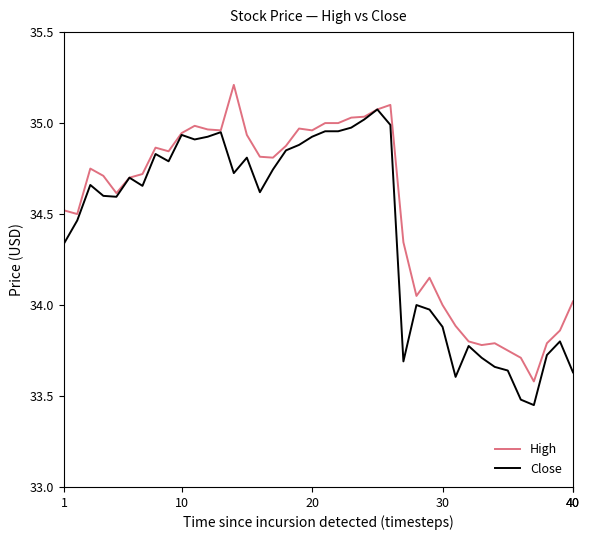

List the series in order of their overall mean, highest first.

High, Close